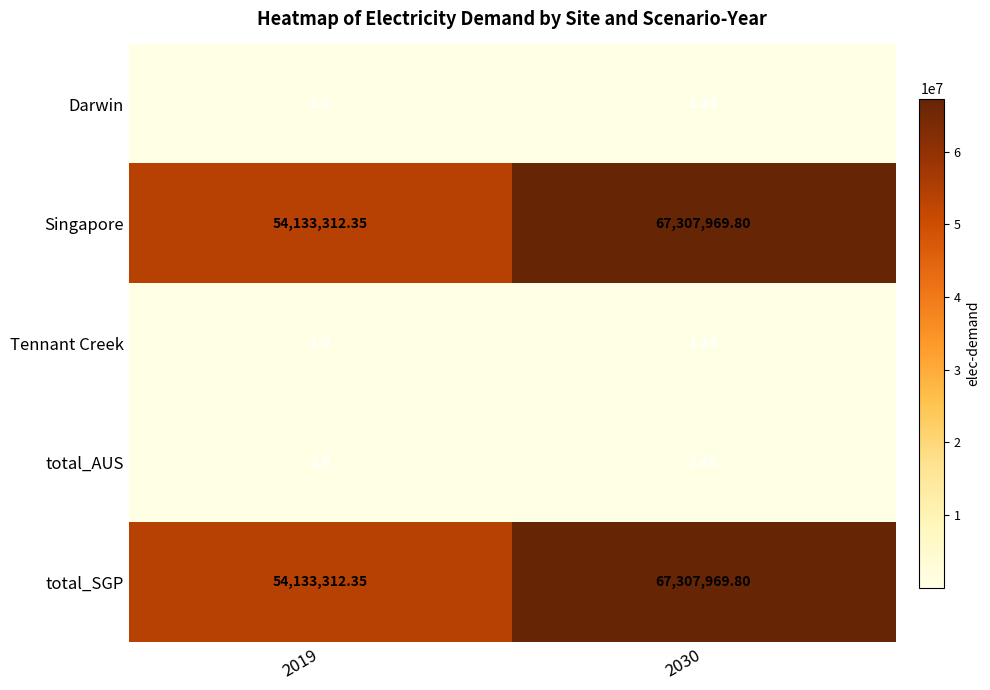

Is the value of Darwin at 2019 greater than the value of Singapore at 2019?

No